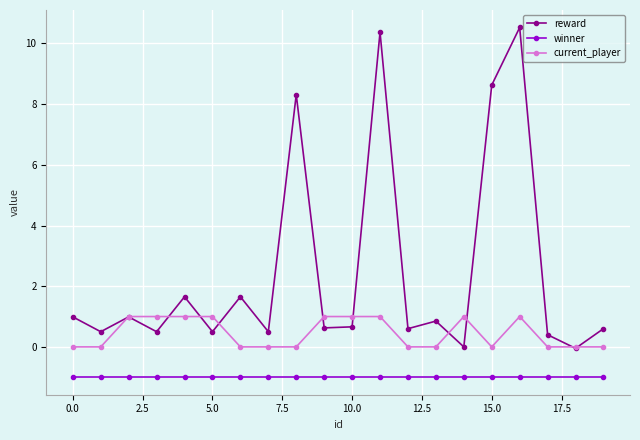

What is the maximum value for current_player?

1.0